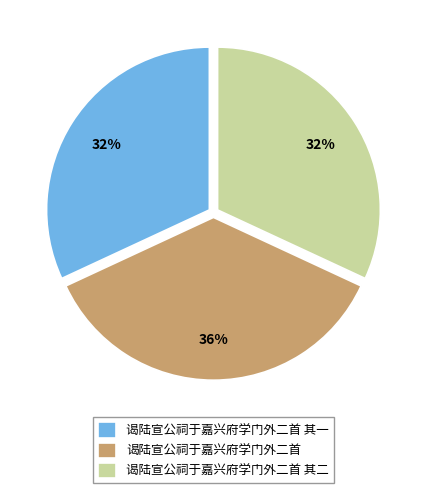

To the nearest percent, what is the combined percentage of 谒陆宣公祠于嘉兴府学门外二首 其一 and 谒陆宣公祠于嘉兴府学门外二首?

68%